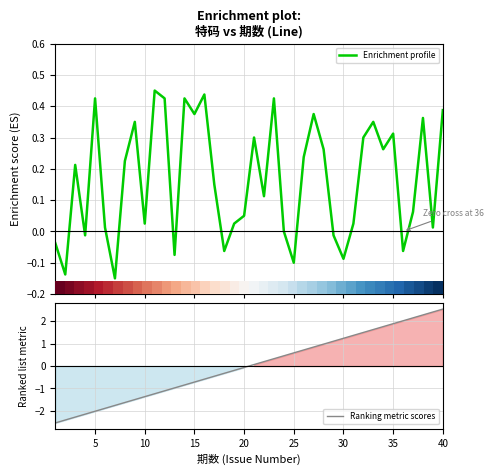

What is the lowest value of the Ranking metric scores series?

-2.5